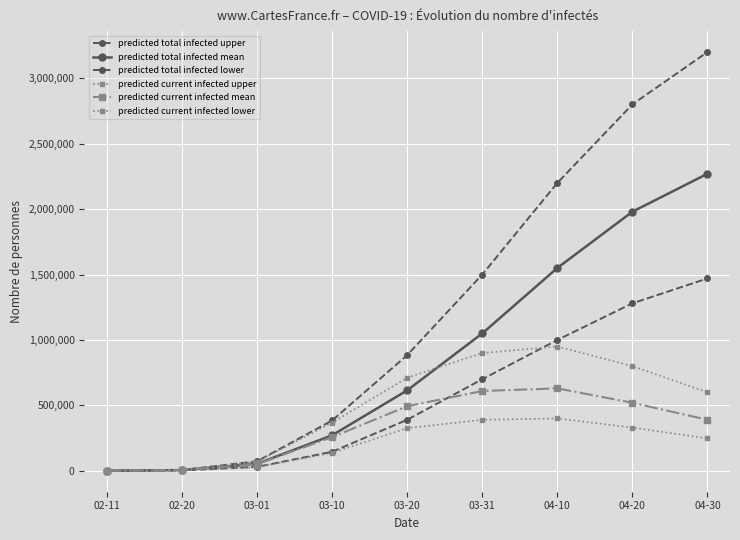

Is it true that predicted current infected mean equals 390000 at 04-30?

True